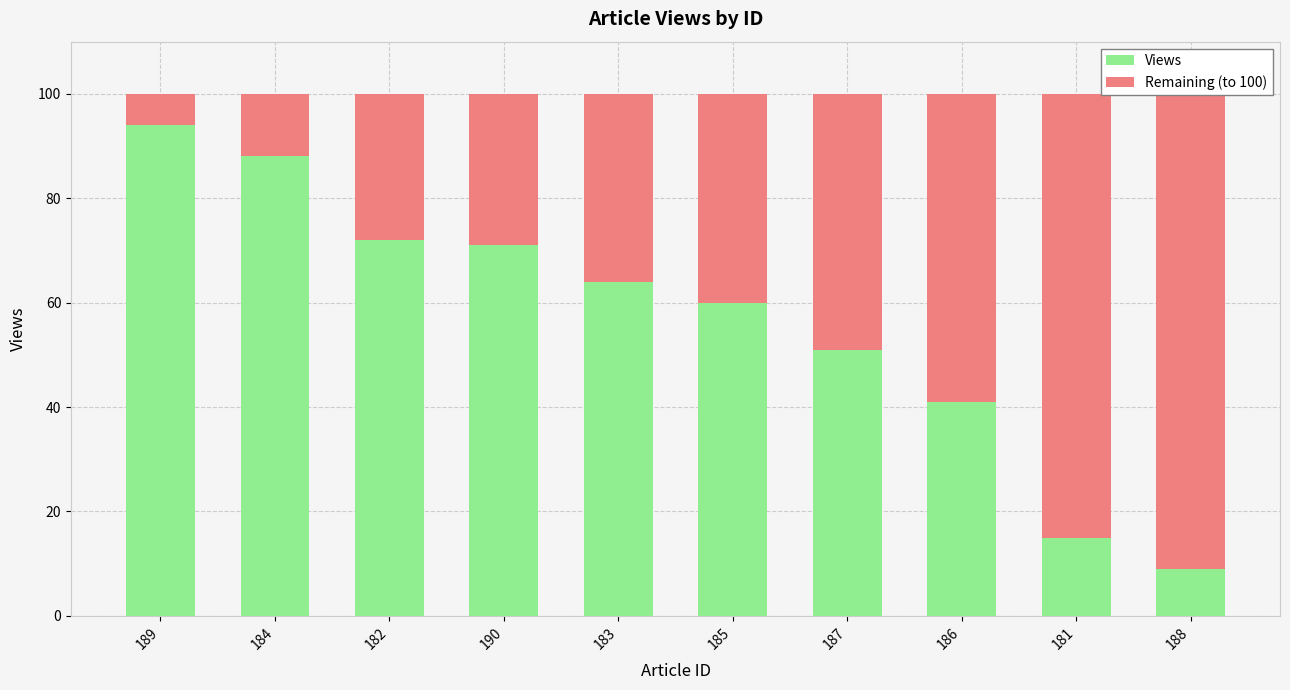

Which series has the largest range (max minus min)?

Views